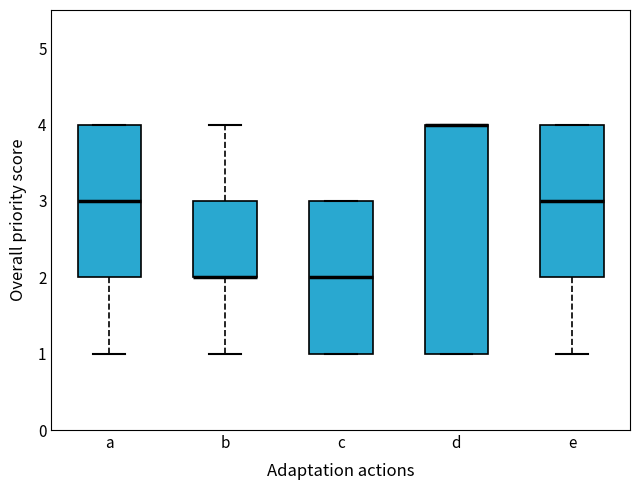

Reading left to right, read every box against the y-axis: the position of its median line, the range the box covers, and the ends of its whiskers. The values are not printed on the chart, so give them approximately, as read against the axis.

a: median 3, box 2 to 4, whiskers 1 to 4
b: median 2 (drawn on the box's lower edge), box 2 to 3, whiskers 1 to 4
c: median 2, box 1 to 3, whiskers 1 to 3
d: median 4 (drawn on the box's upper edge), box 1 to 4, whiskers 1 to 4
e: median 3, box 2 to 4, whiskers 1 to 4